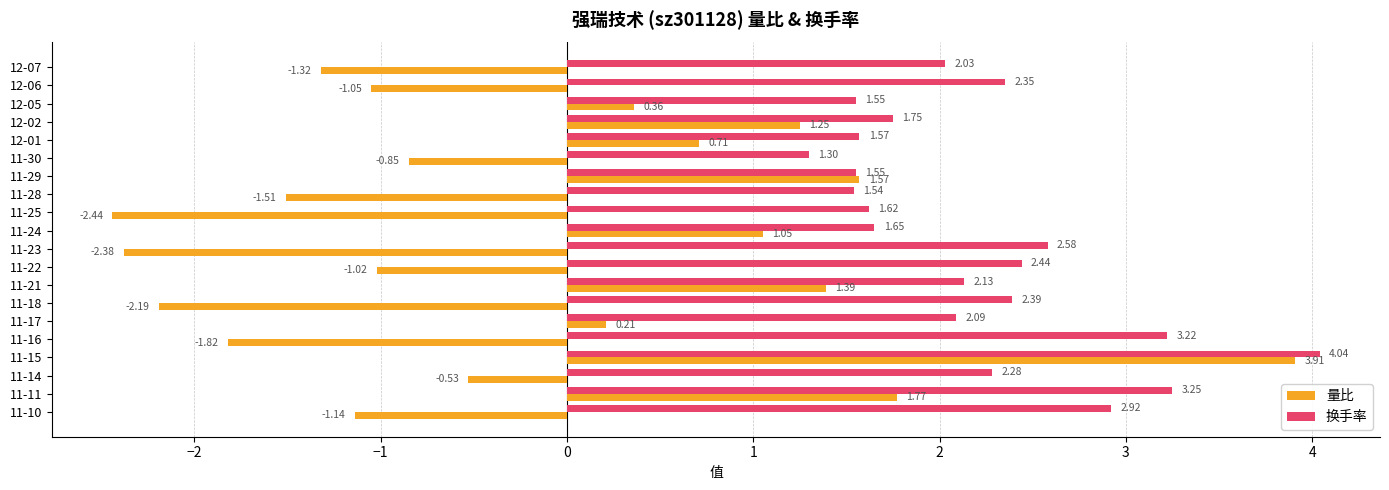

Which series has the largest total across all categories?

换手率